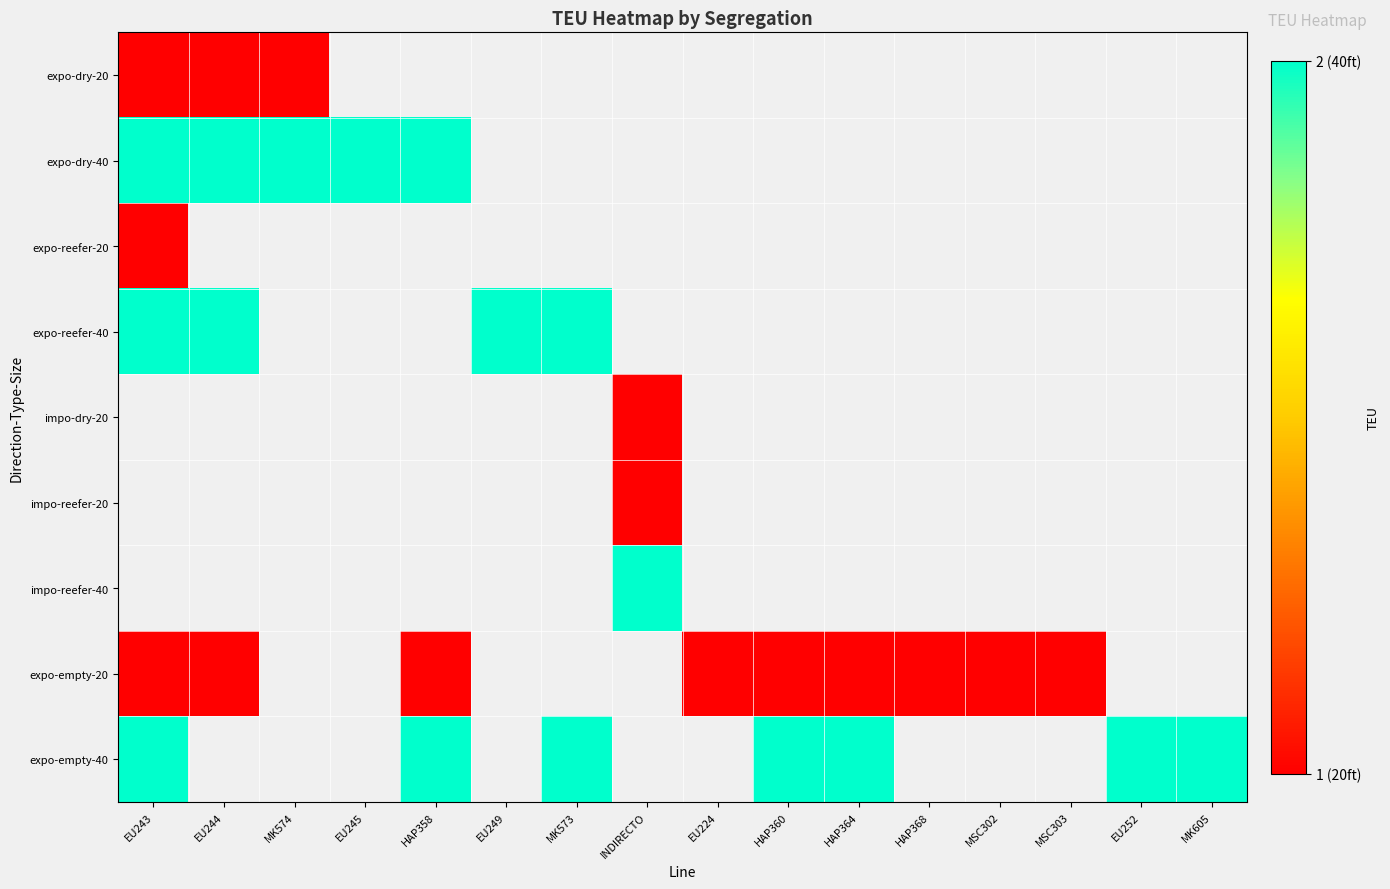

How many categories are shown in the chart?

16